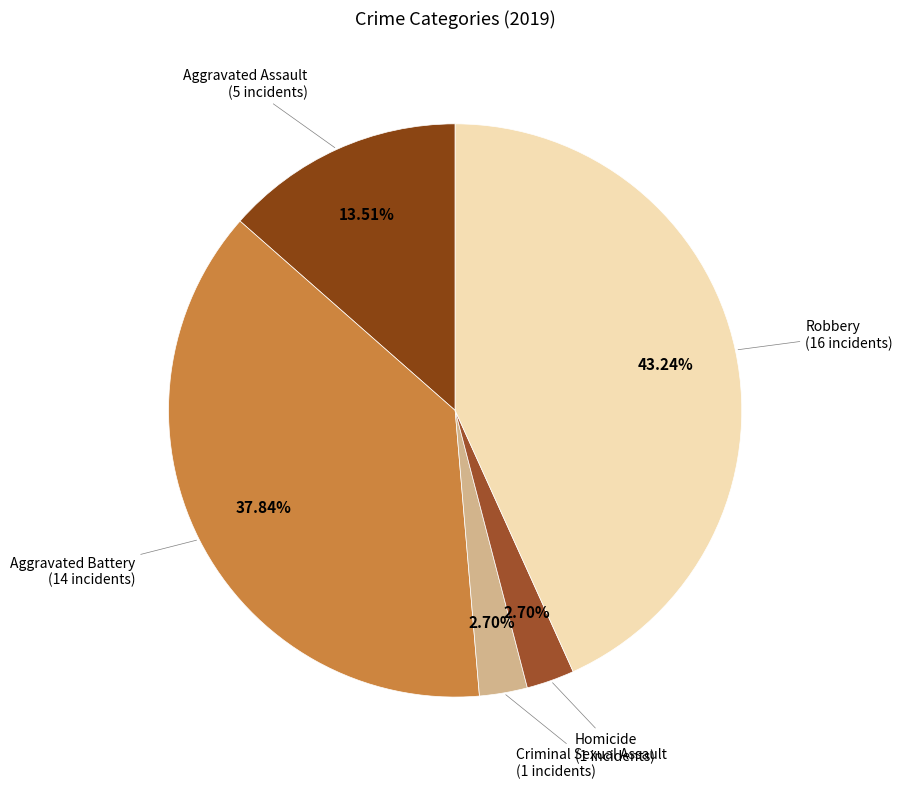

Rank the categories by value from lowest to highest.

Criminal Sexual Assault, Homicide, Aggravated Assault, Aggravated Battery, Robbery